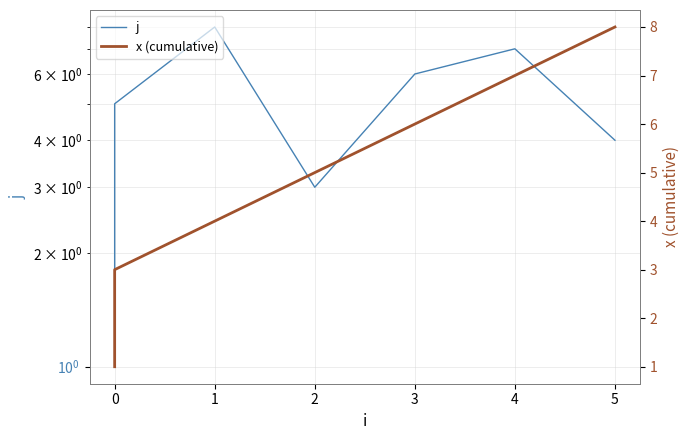

What is the sum of all x (cumulative) values?

36